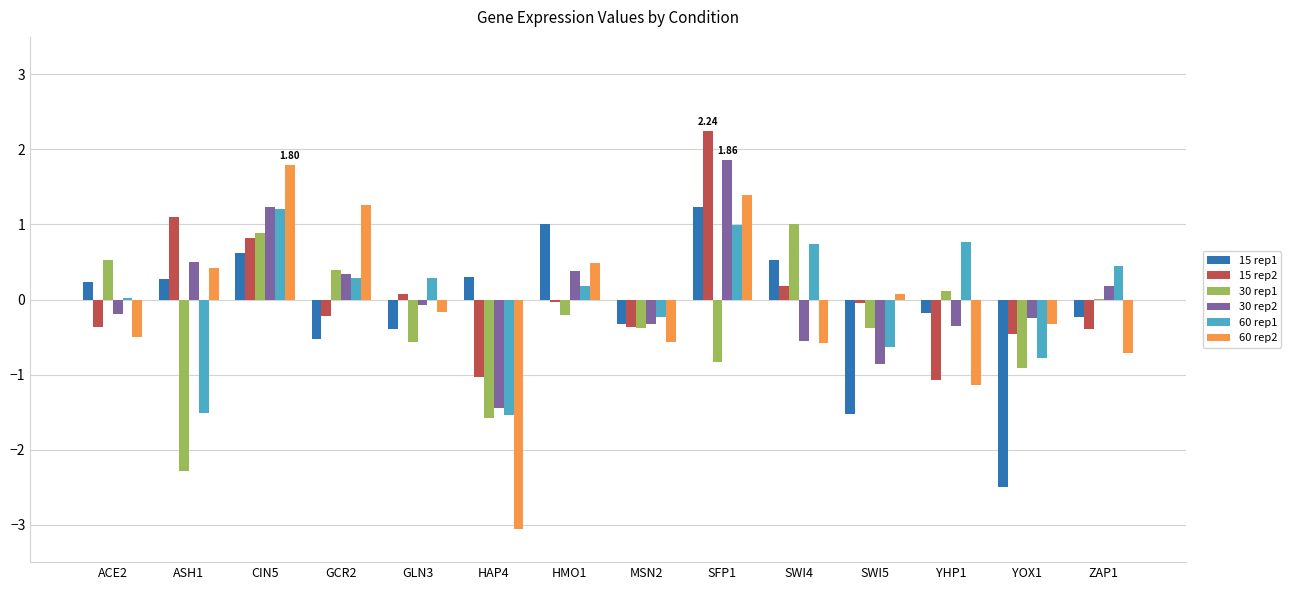

Are the bars horizontal?

No